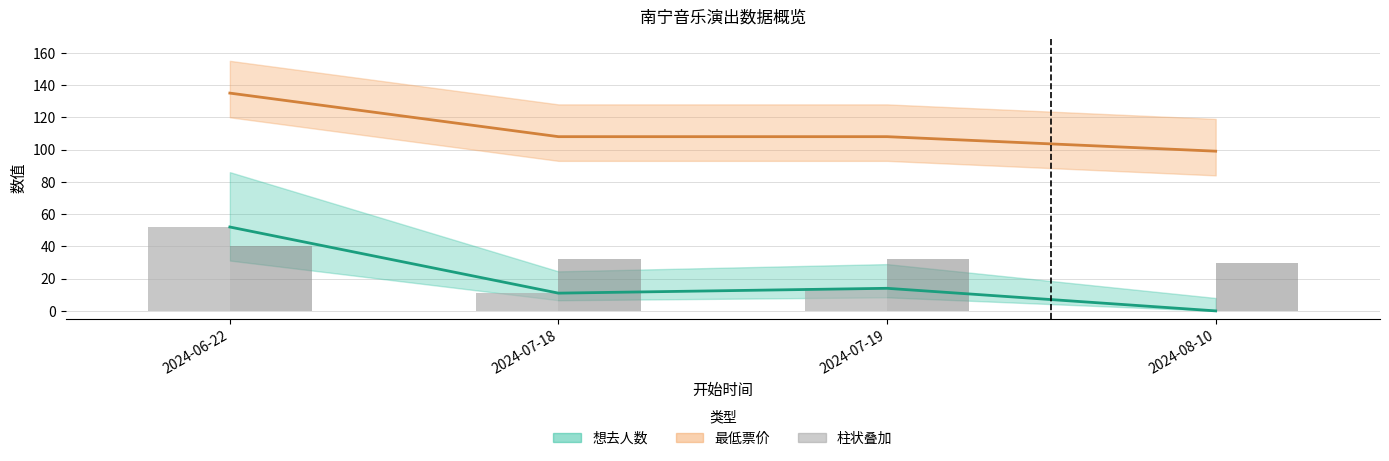

What is the difference between the 最低票价×0.3 (柱) values at 2024-07-19 and 2024-08-10?

2.7